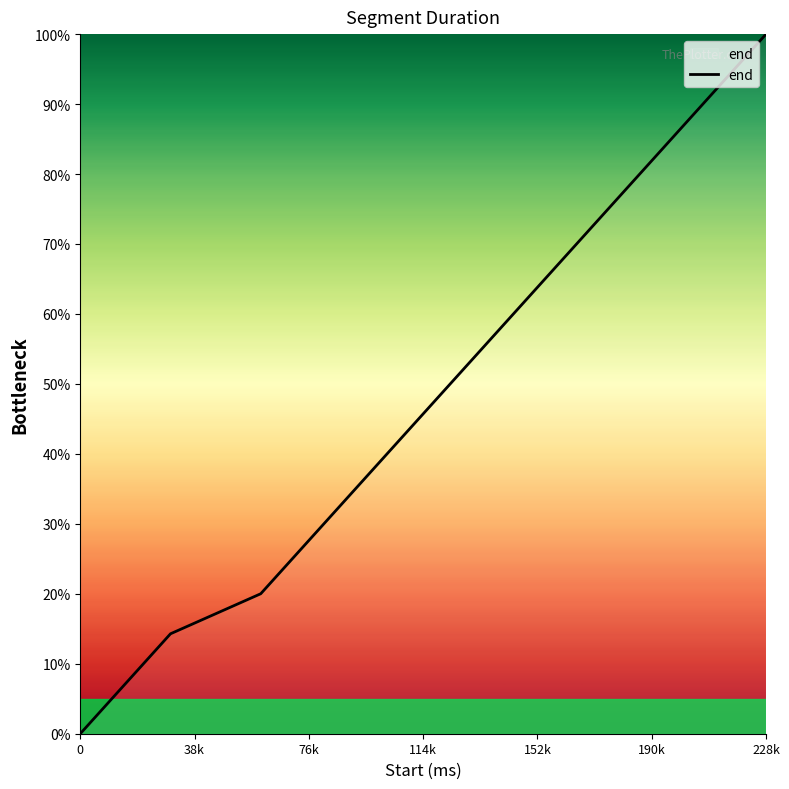

What is the difference between the maximum and minimum values?

100.0